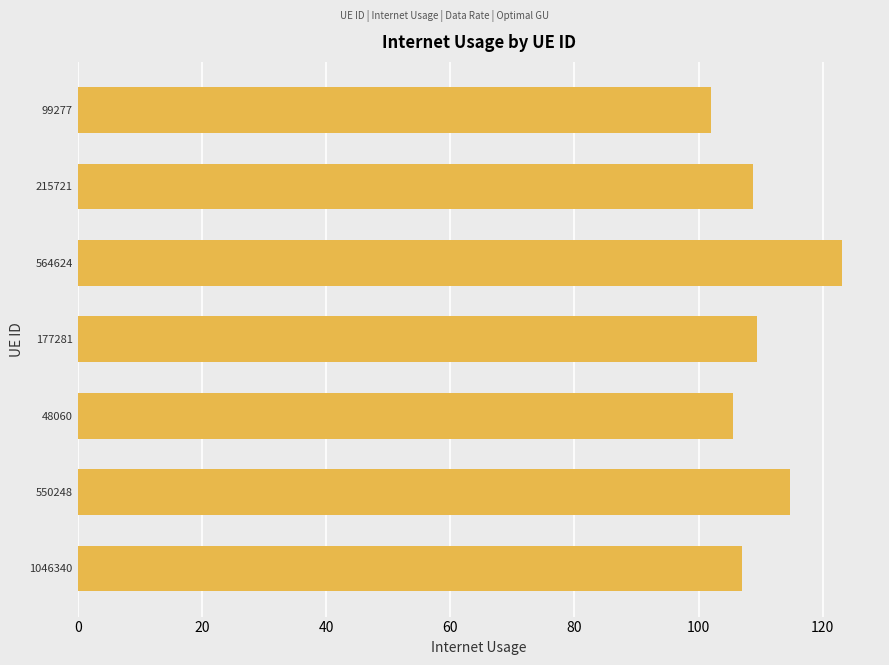

Reading bottom to top, extract all data points from this chart.

1046340=106.9	550248=114.7	48060=105.5	177281=109.4	564624=123.0	215721=108.7	99277=102.0